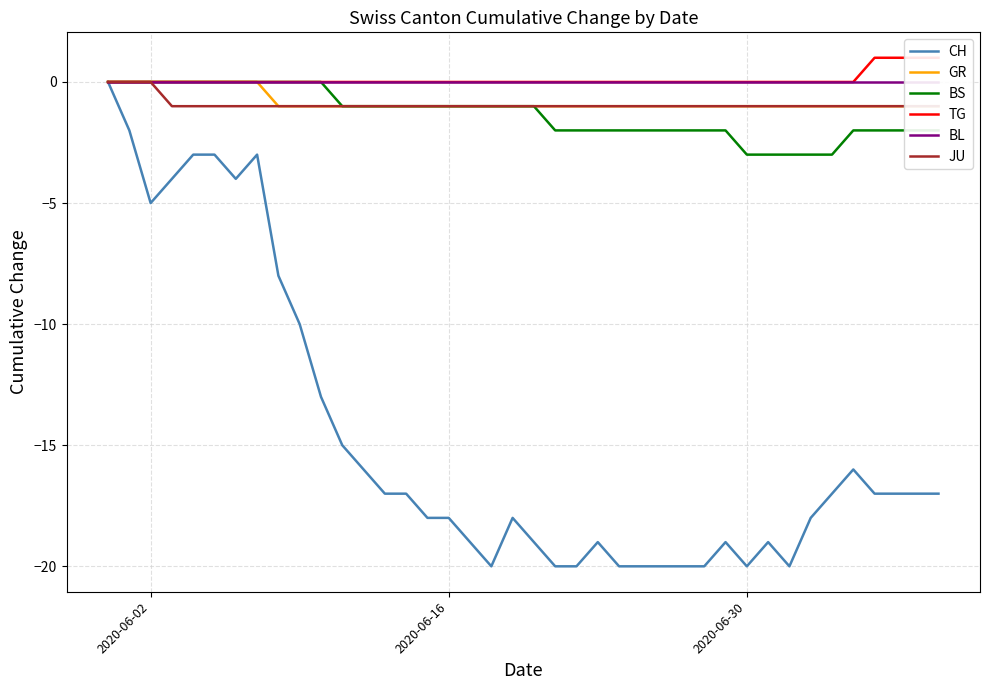

How many lines are shown in the chart?

6